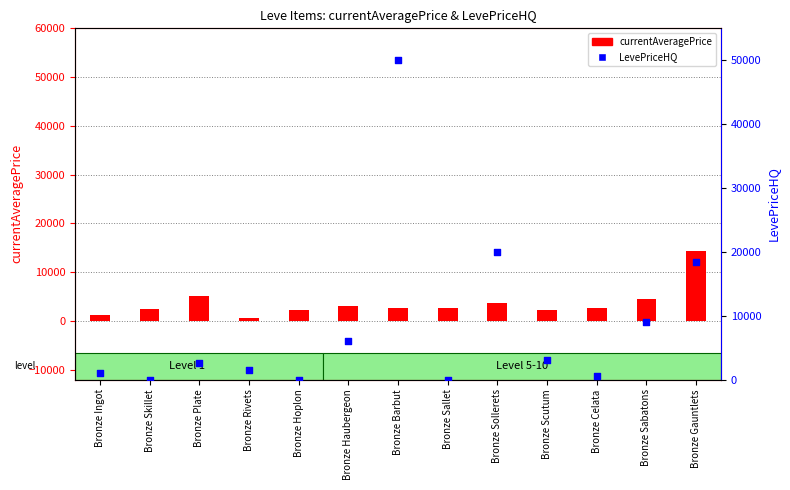

Which series has the largest total across all categories?

LevePriceHQ